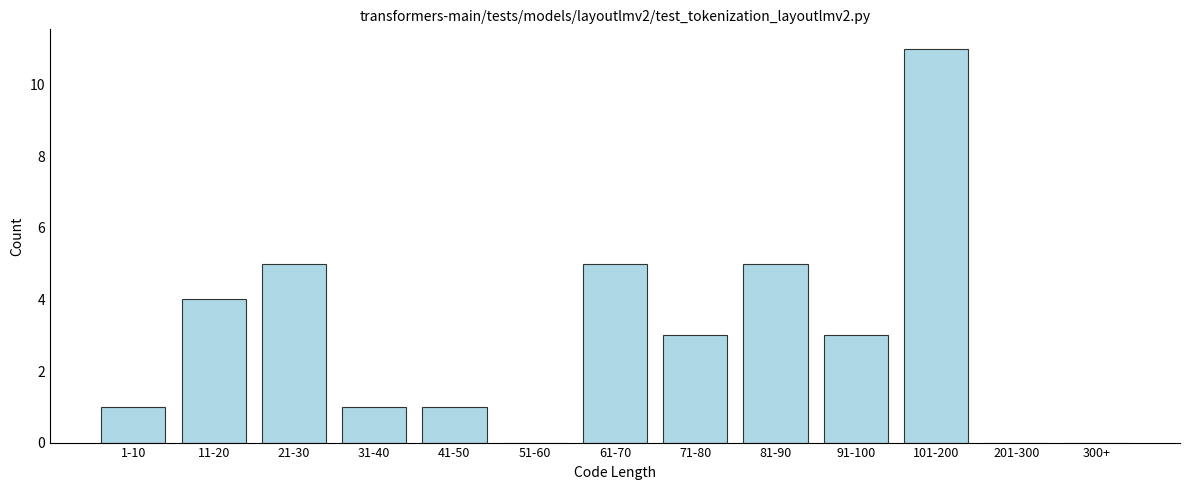

Reading right to left, list all the values displayed in this chart.

300+=0	201-300=0	101-200=11	91-100=3	81-90=5	71-80=3	61-70=5	51-60=0	41-50=1	31-40=1	21-30=5	11-20=4	1-10=1